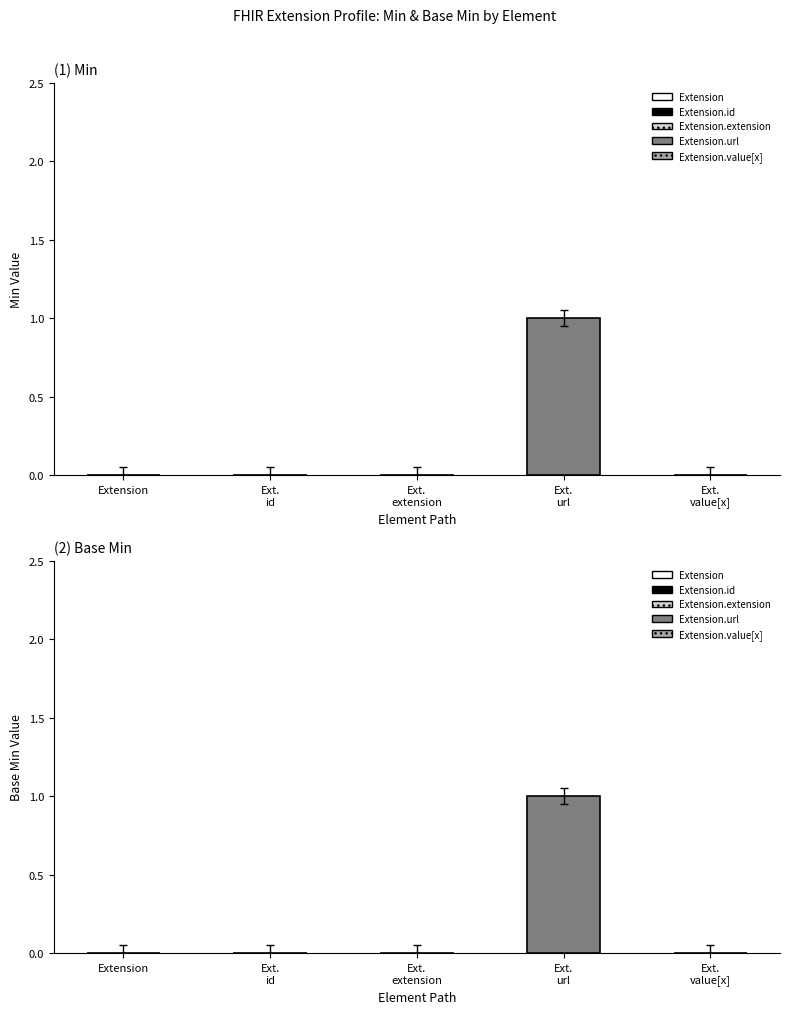

At which category is the sum across all series the highest?

Extension.url